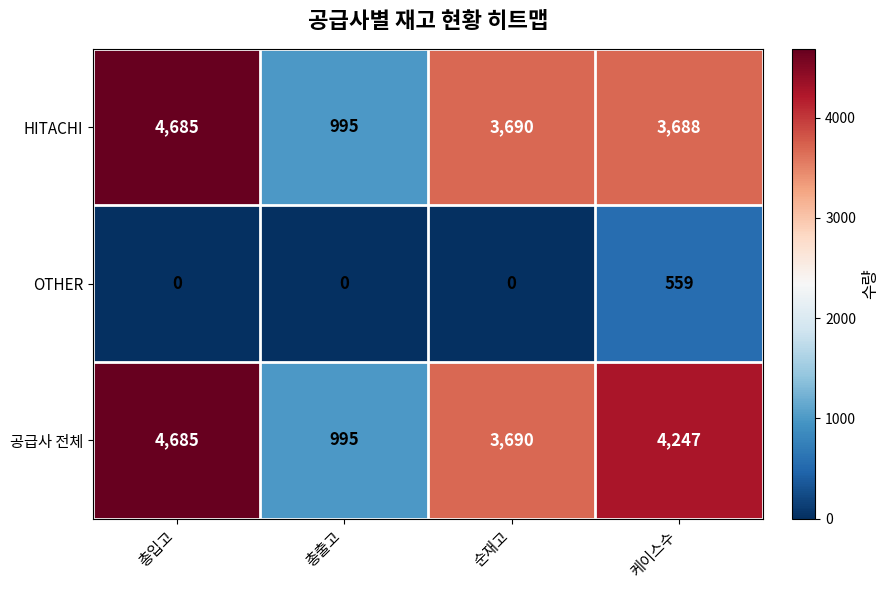

What is the difference between the OTHER values at 케이스수 and 총입고?

559